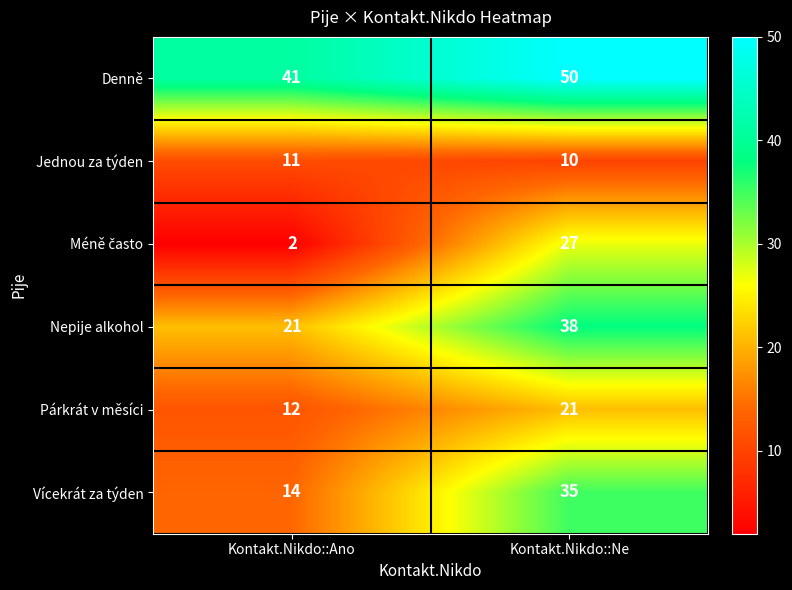

Which category has the highest value in the Nepije alkohol series?

Kontakt.Nikdo::Ne